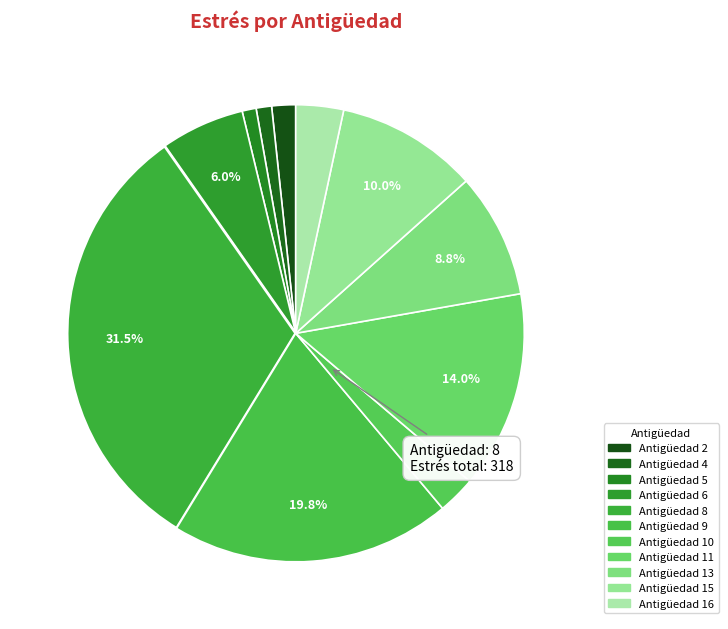

How many slices are in this pie chart?

11